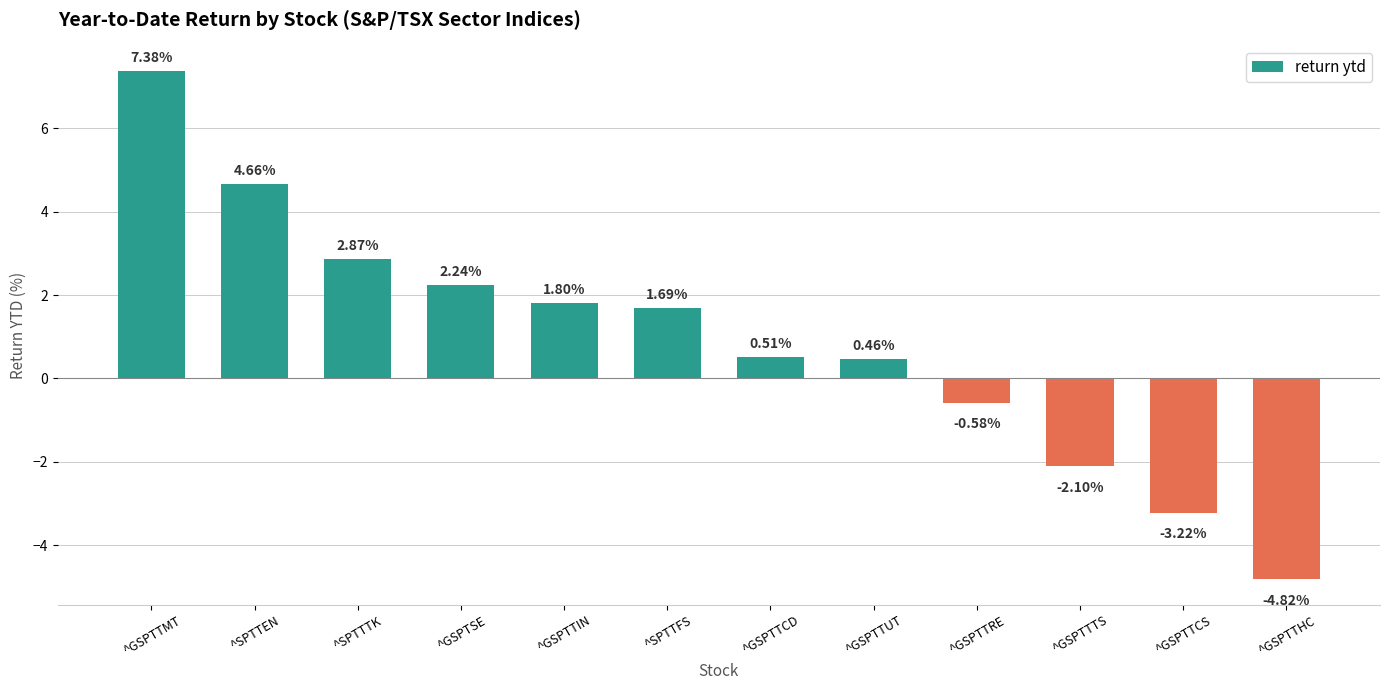

What is the label of the 2nd bar from the left?

^SPTTEN